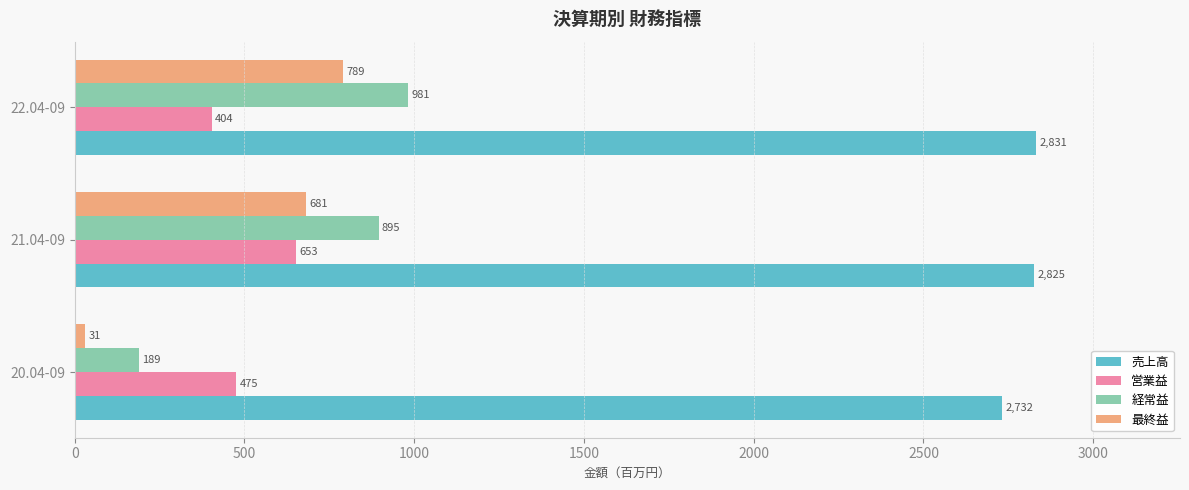

List the labels in order of 売上高 value, largest first.

22.04-09, 21.04-09, 20.04-09